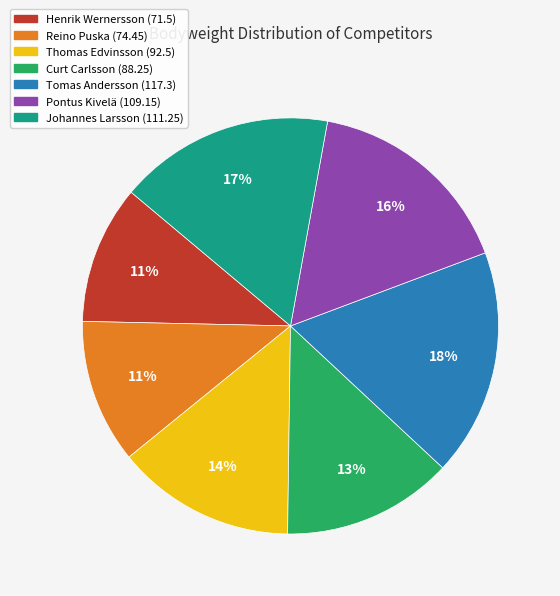

True or false: Curt Carlsson (88.25) accounts for 1% of the total.

False